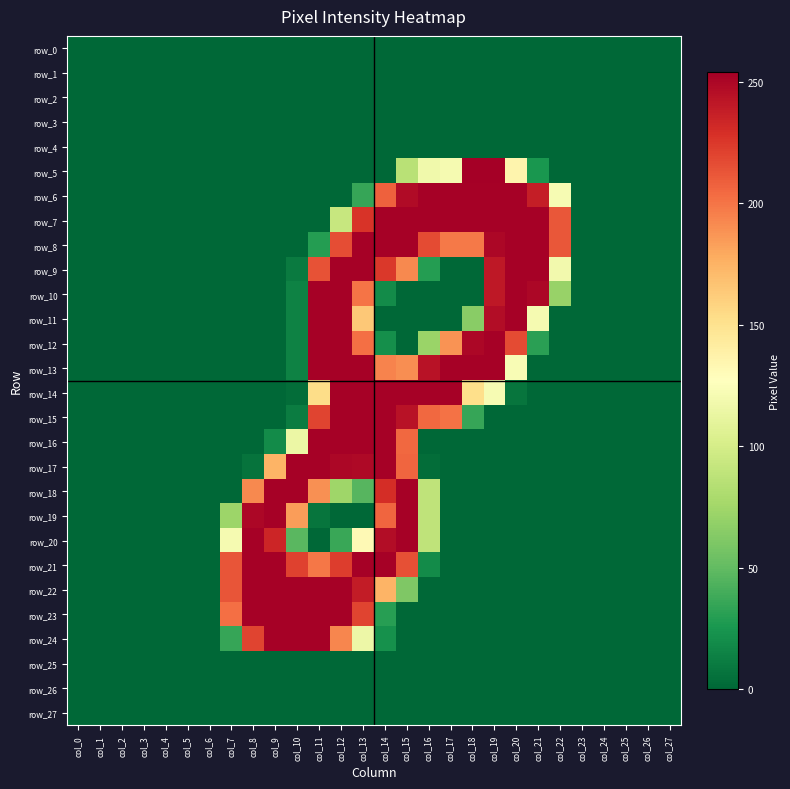

What is the total value across all series at col_13?

3600